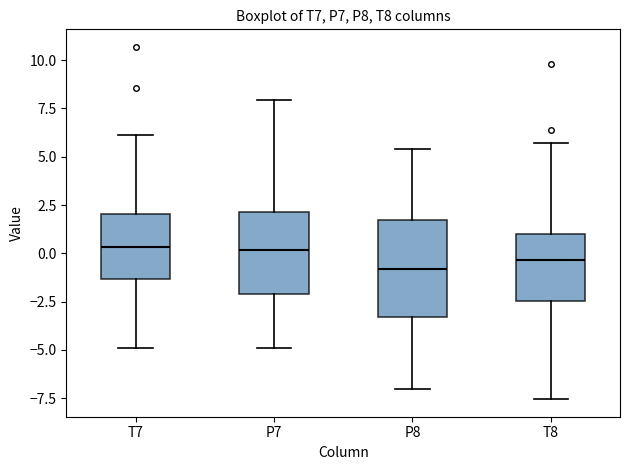

Reading left to right, read every box against the y-axis: the position of its median line, the range the box covers, and the ends of its whiskers. The values are not printed on the chart, so give them approximately, as read against the axis.

T7: median 0.5, box -1.5 to 2.0, whiskers -5.0 to 6.0
P7: median 0.0, box -2.0 to 2.0, whiskers -5.0 to 8.0
P8: median -1.0, box -3.5 to 1.5, whiskers -7.0 to 5.5
T8: median -0.5, box -2.5 to 1.0, whiskers -7.5 to 5.5